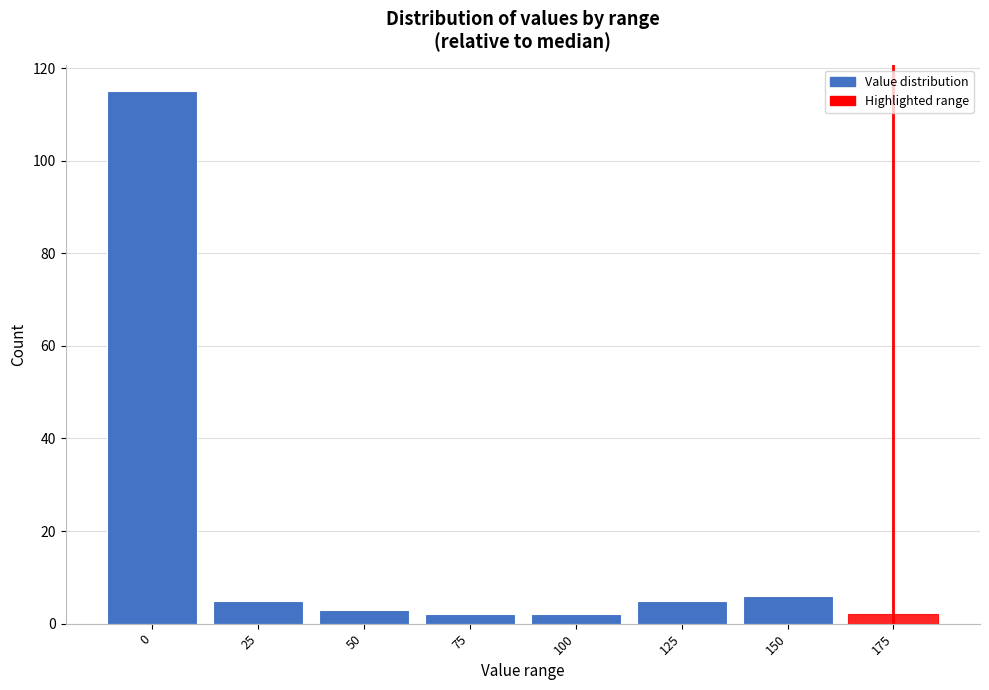

Reading left to right, extract all data points from this chart.

115	5	3	2	2	5	6	2